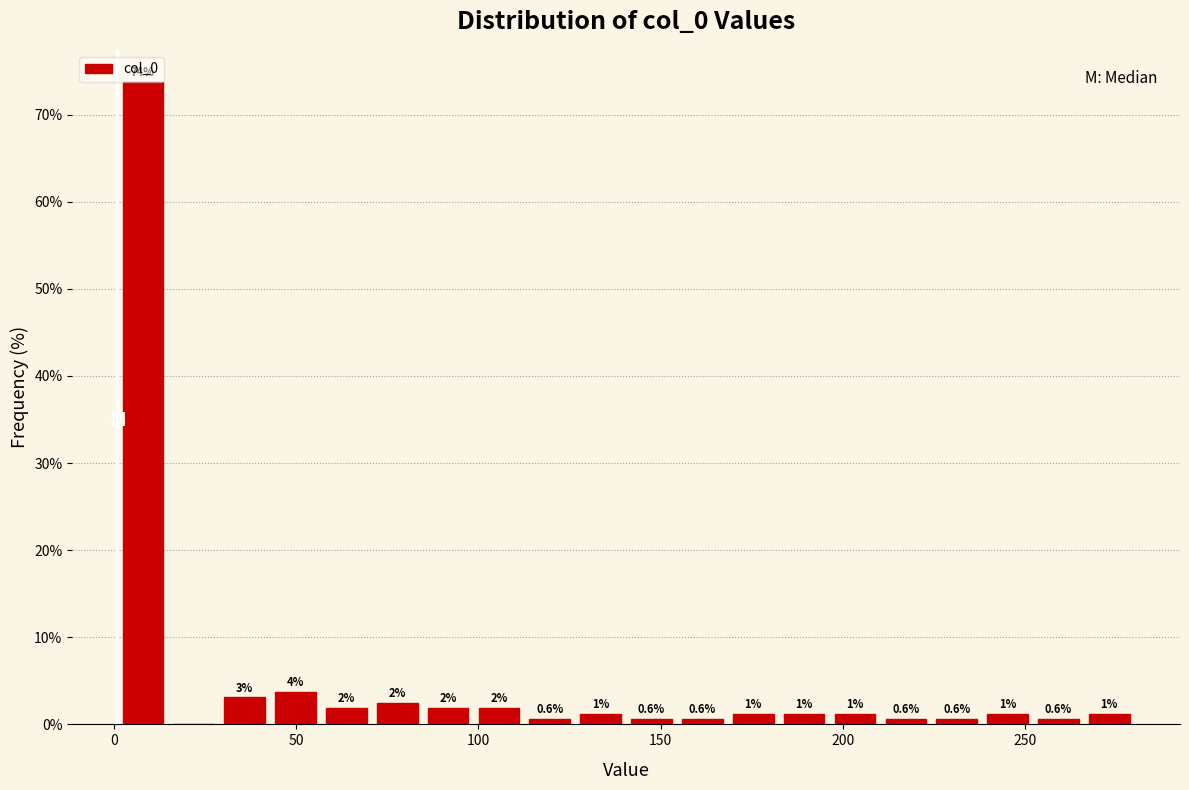

Around what value on the x-axis is the tallest bar? Give the approximate position of its centre, as read against the axis.

10